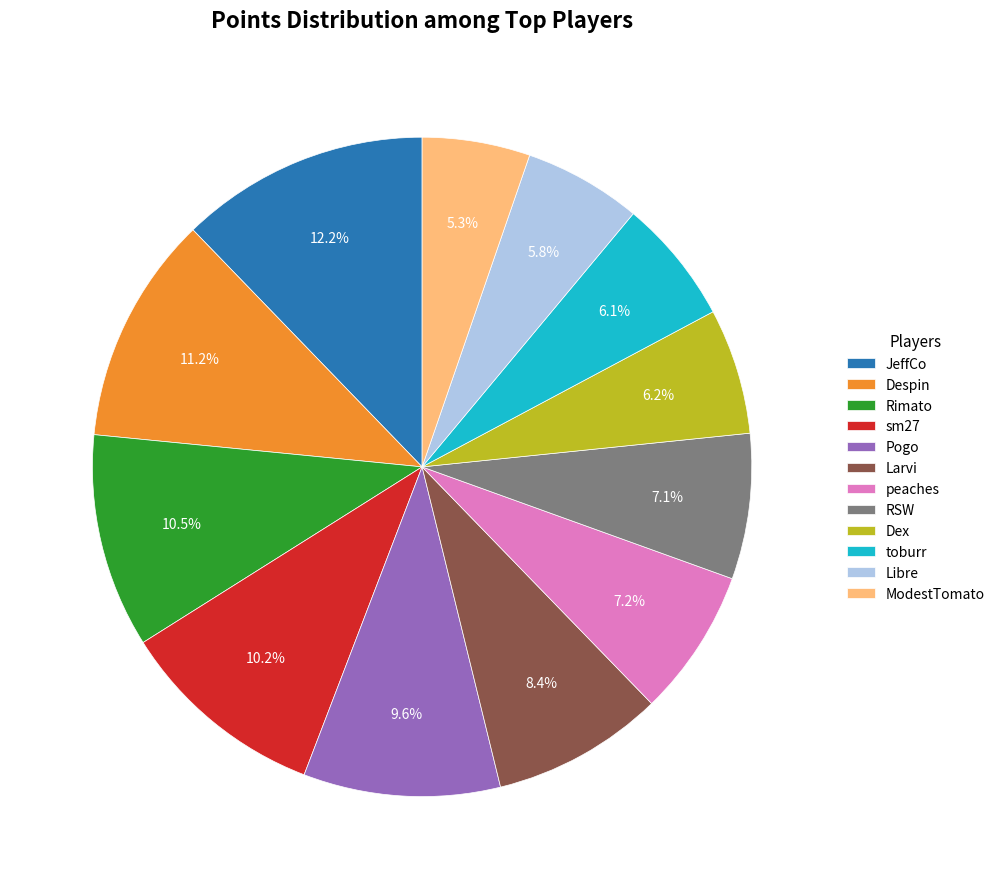

Is it true that Pogo is 10% of the pie?

True